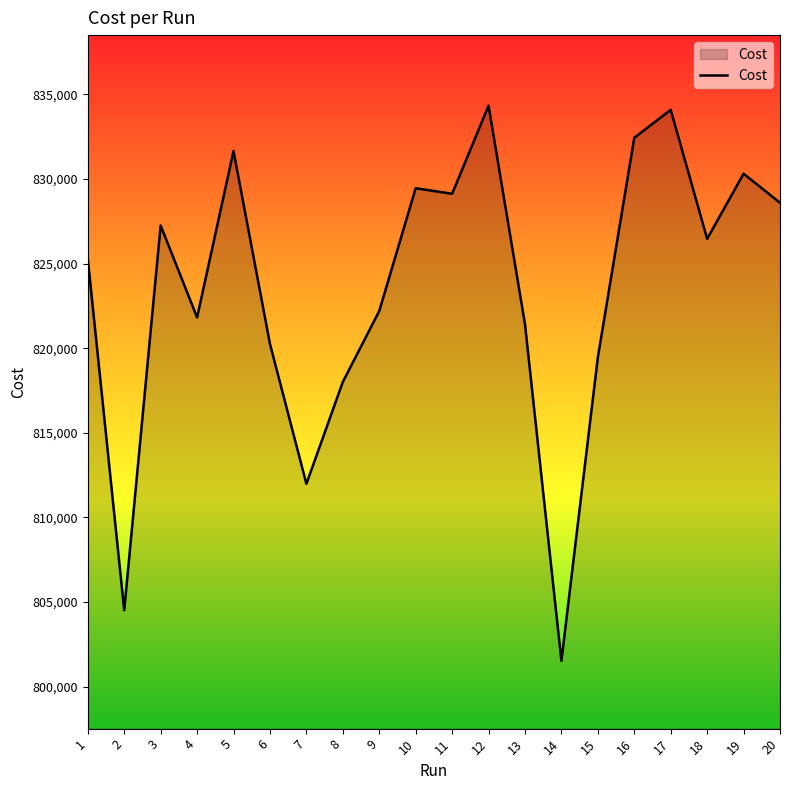

The chart shows a value of 834327.0 at 12. True or false?

True